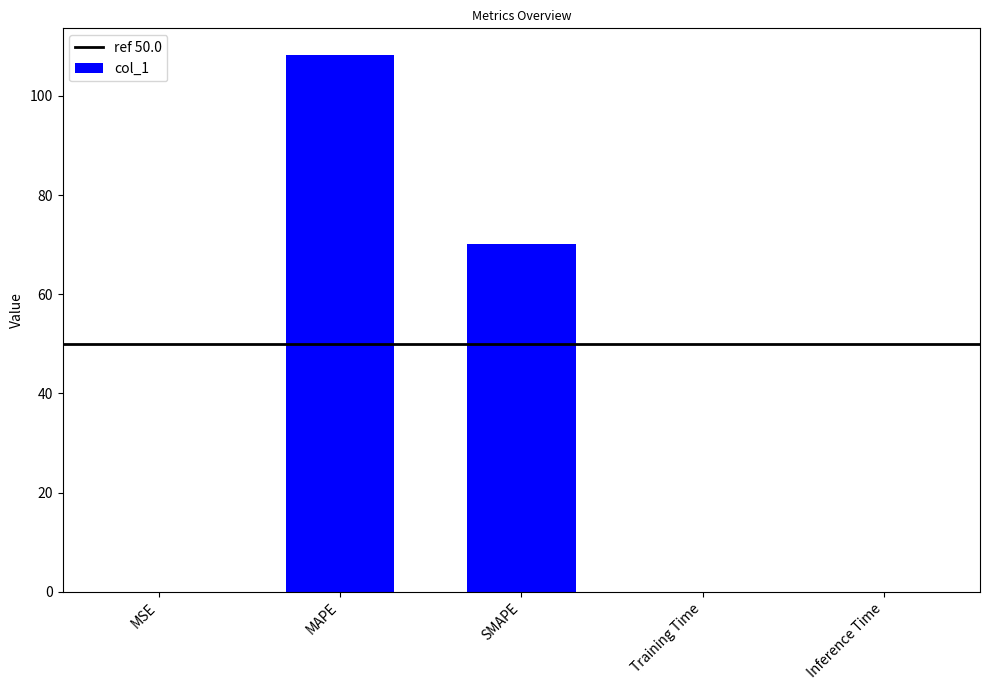

What is the greatest value displayed?

108.2